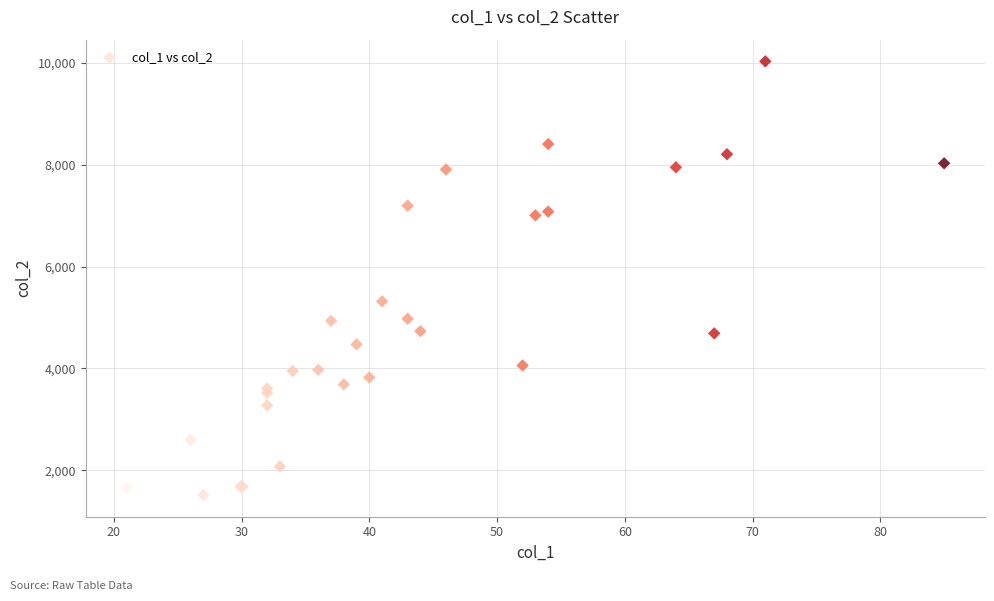

What Y value in the scatter plot is closest to 5773?

5318